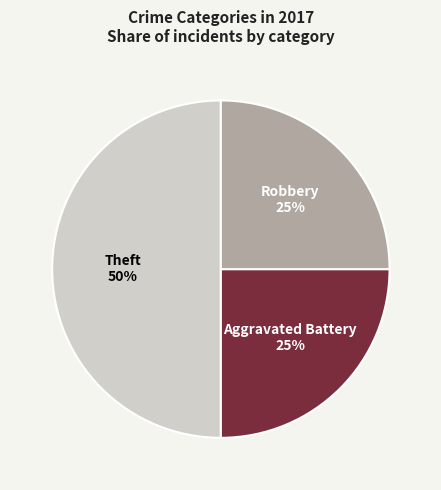

Count the number of slices in the pie.

3